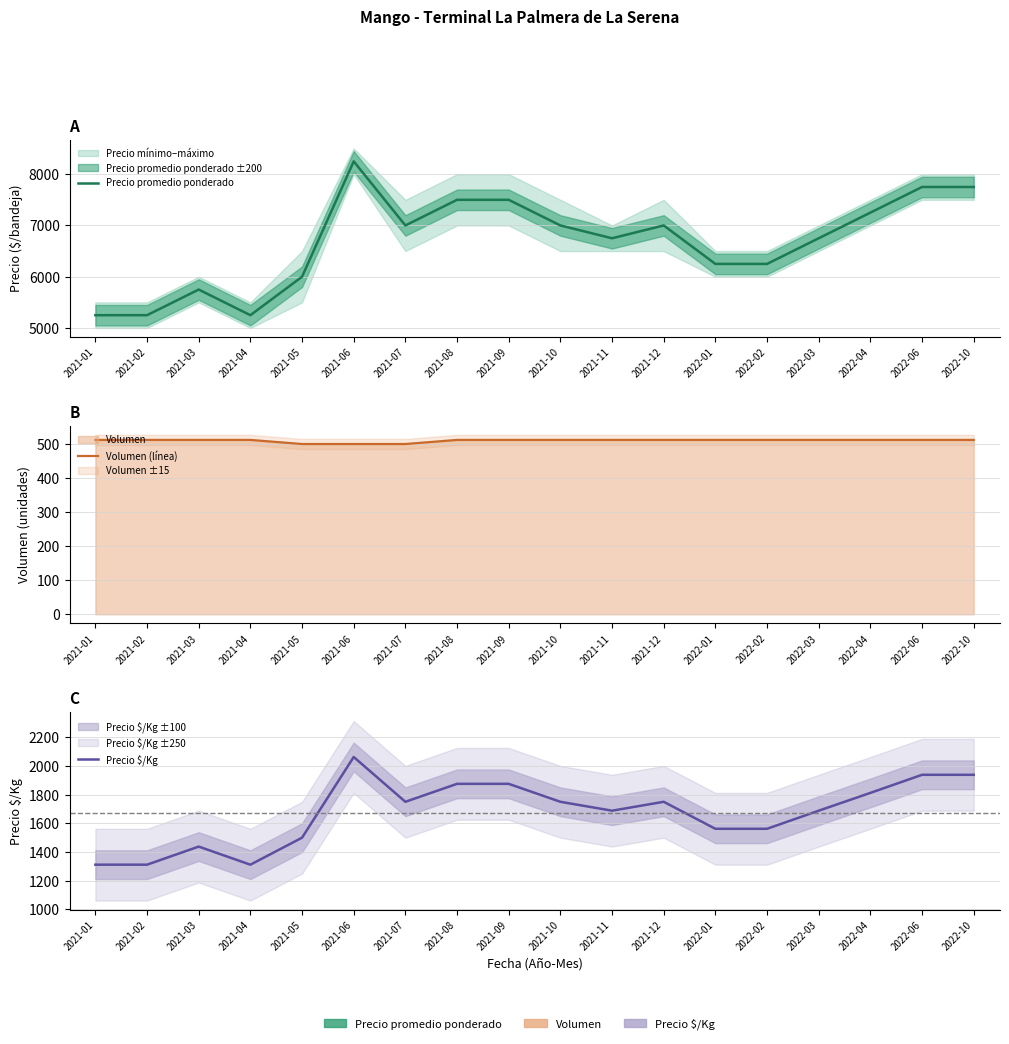

Read the Volumen (línea) value at 2021-09.

512